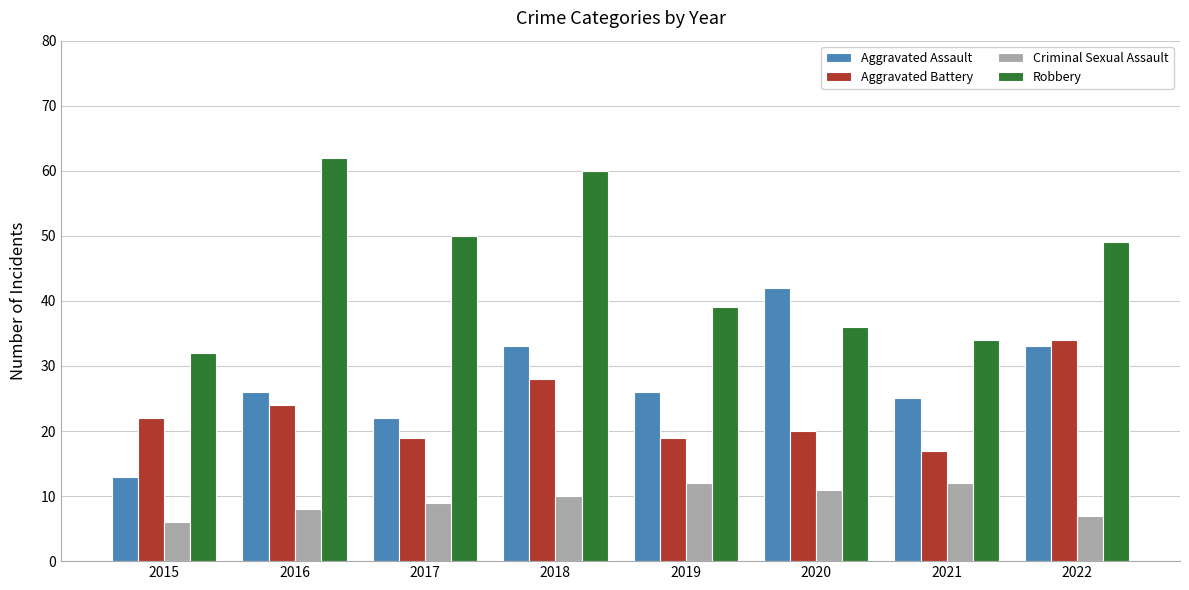

What is the value of the Aggravated Battery bar at the 4th from the left?

28